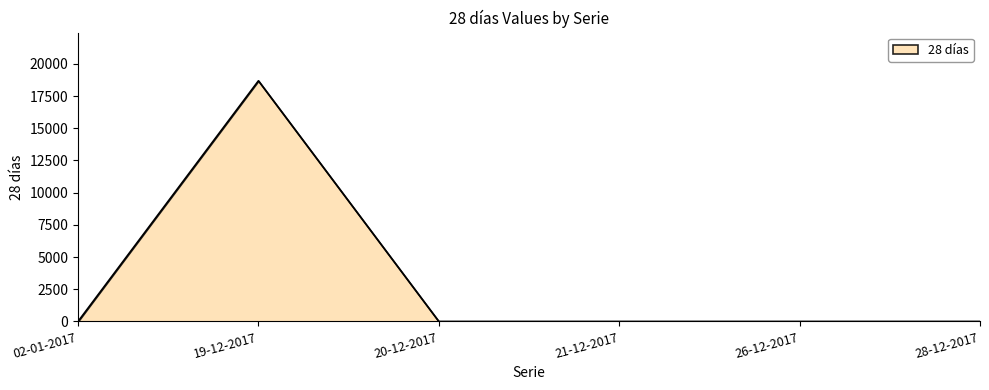

Is it true that the value at 20-12-2017 is 0?

True